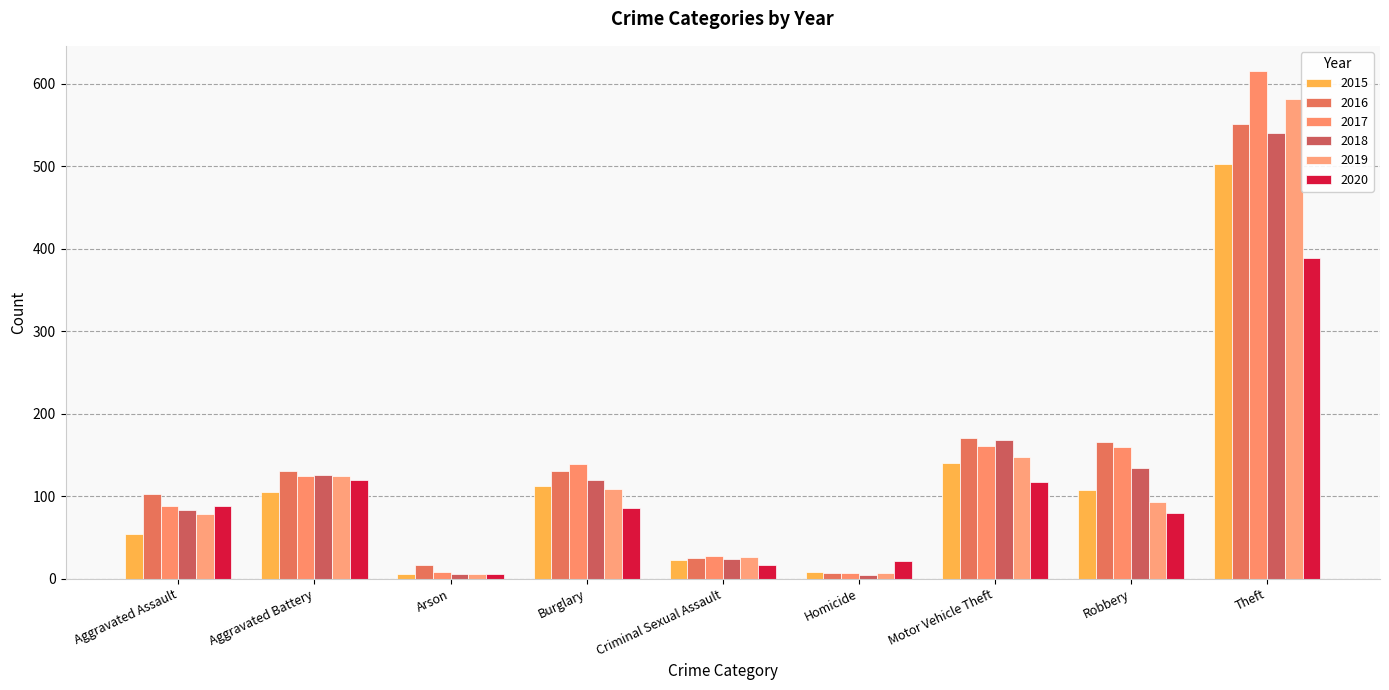

Reading left to right, extract all data points from this chart.

2015: Aggravated Assault=54	Aggravated Battery=105	Arson=5	Burglary=112	Criminal Sexual Assault=22	Homicide=8	Motor Vehicle Theft=140	Robbery=107	Theft=503
2016: Aggravated Assault=103	Aggravated Battery=130	Arson=16	Burglary=131	Criminal Sexual Assault=25	Homicide=7	Motor Vehicle Theft=171	Robbery=166	Theft=551
2017: Aggravated Assault=88	Aggravated Battery=124	Arson=8	Burglary=139	Criminal Sexual Assault=27	Homicide=7	Motor Vehicle Theft=161	Robbery=159	Theft=615
2018: Aggravated Assault=83	Aggravated Battery=126	Arson=6	Burglary=119	Criminal Sexual Assault=24	Homicide=4	Motor Vehicle Theft=168	Robbery=134	Theft=540
2019: Aggravated Assault=78	Aggravated Battery=124	Arson=6	Burglary=109	Criminal Sexual Assault=26	Homicide=7	Motor Vehicle Theft=148	Robbery=93	Theft=581
2020: Aggravated Assault=88	Aggravated Battery=119	Arson=5	Burglary=85	Criminal Sexual Assault=17	Homicide=21	Motor Vehicle Theft=117	Robbery=80	Theft=388